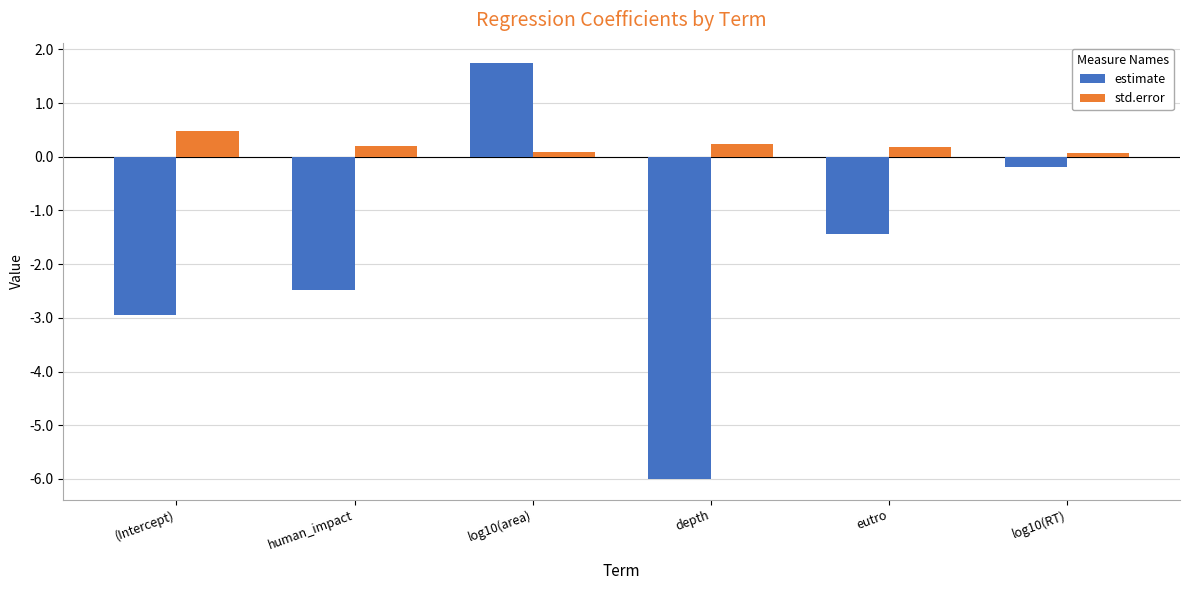

What position from the left is eutro?

5